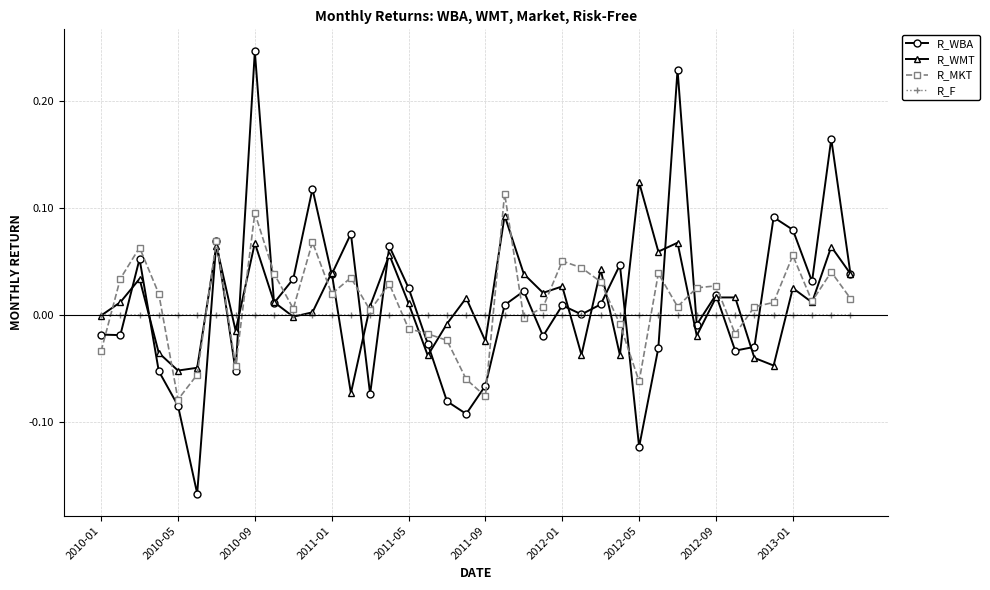

Which series has the widest spread of values?

R_WBA